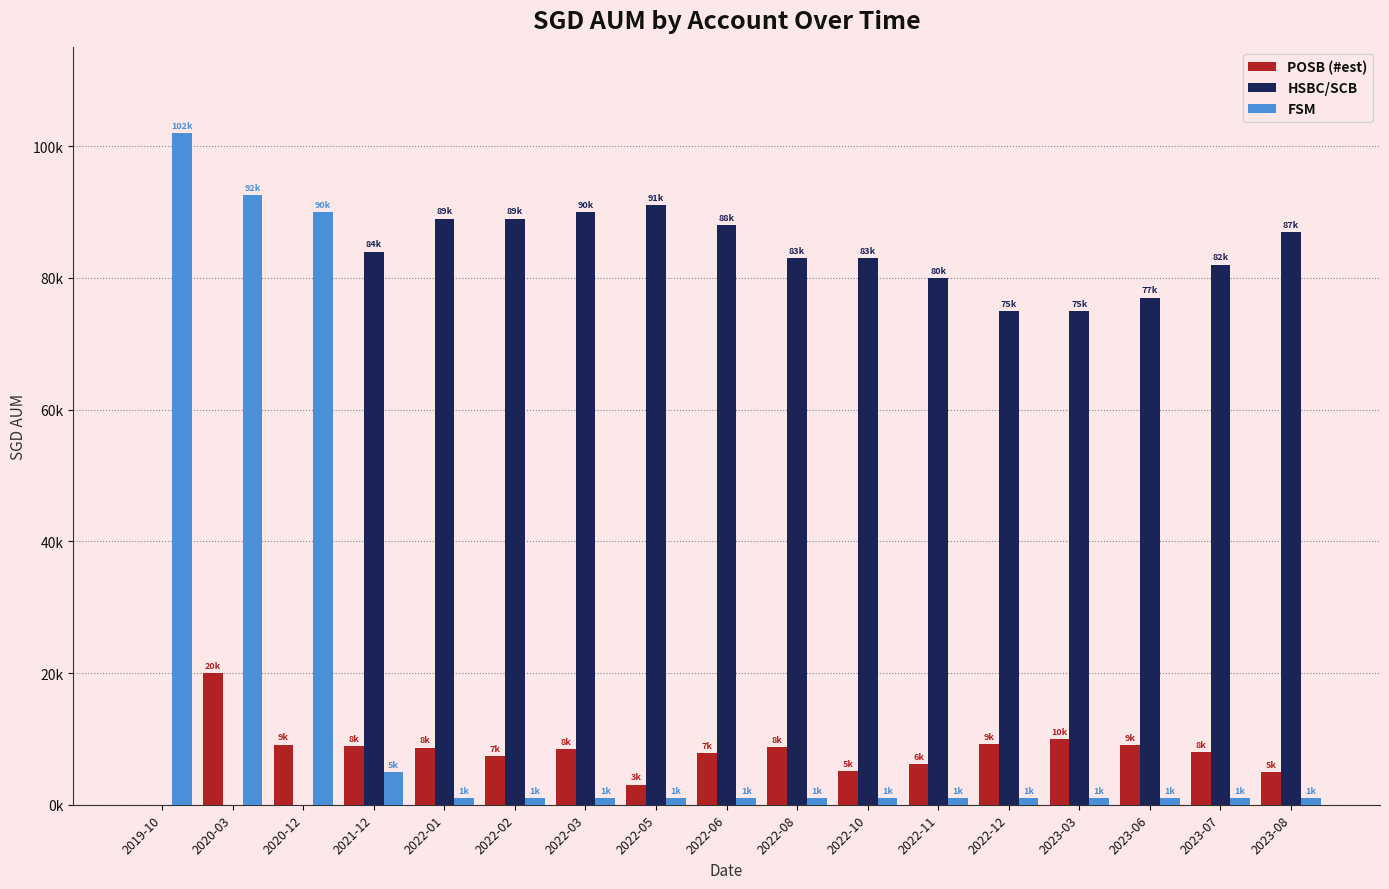

What are all the series names shown in the legend?

POSB (#est), HSBC/SCB, FSM